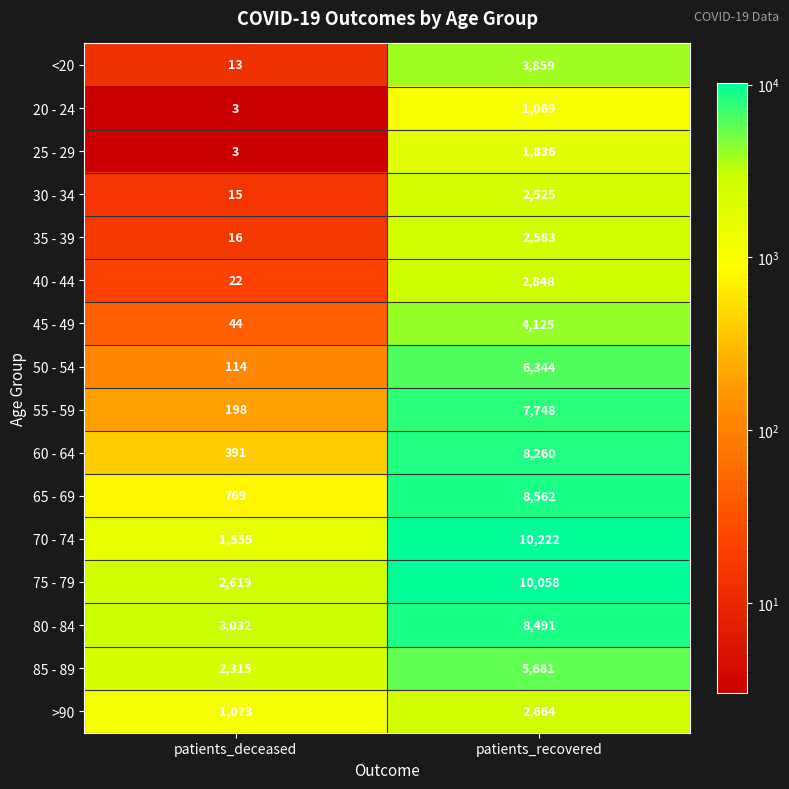

What is the total value across all series at patients_recovered?

86875